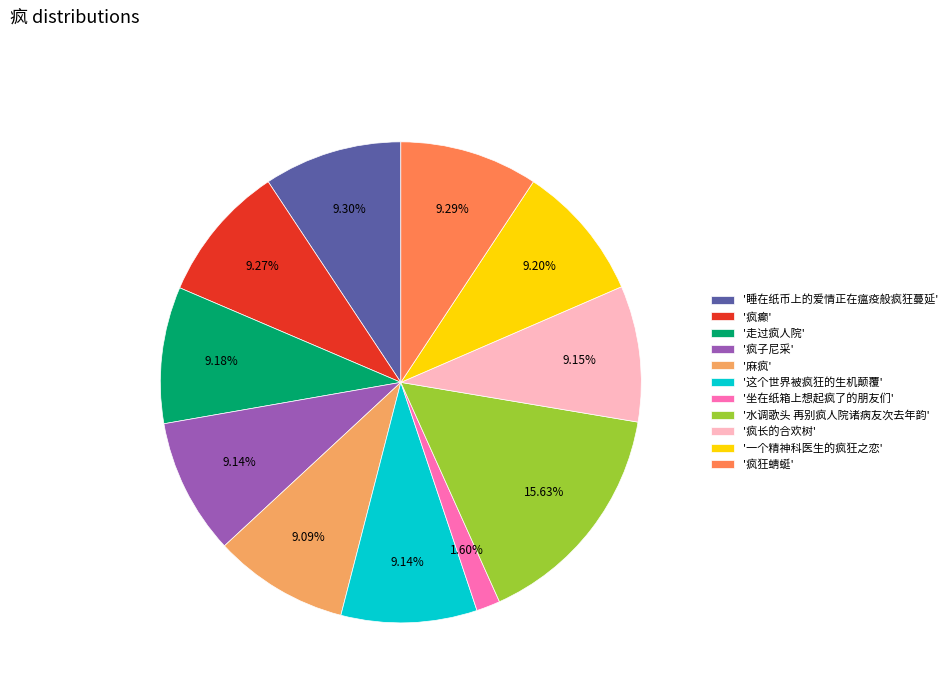

Count the number of slices in the pie.

11